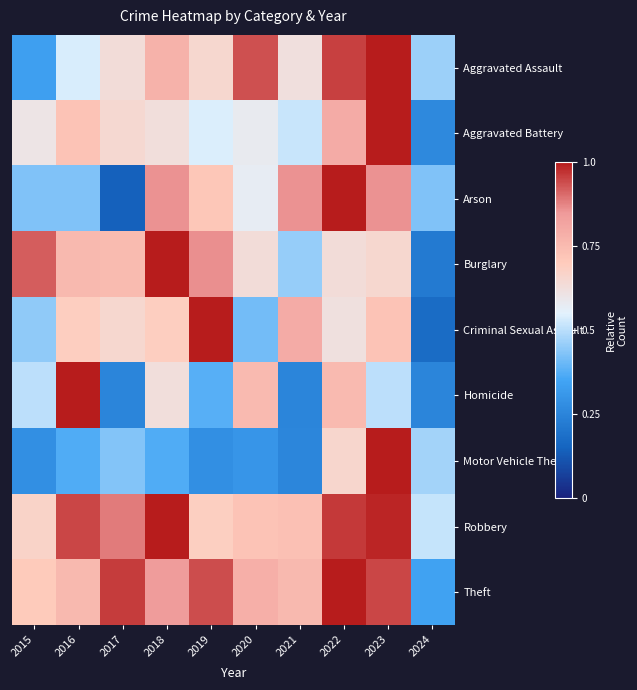

Between 2017 and 2022, which series saw the biggest shift?

Arson